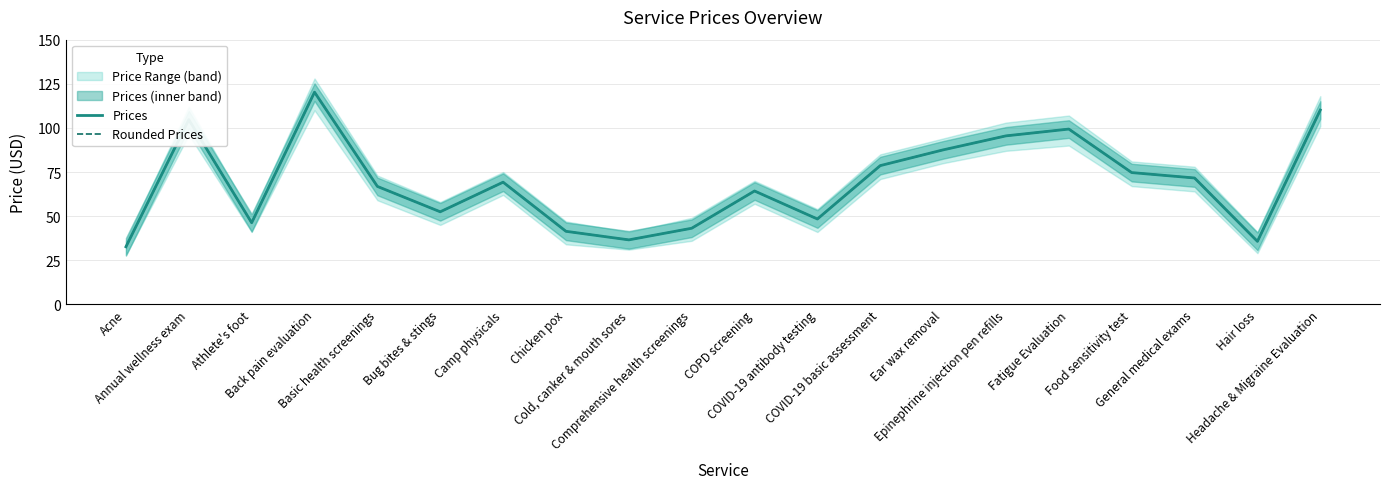

What is the value of the Rounded Prices point at the 5th from the left?

66.8